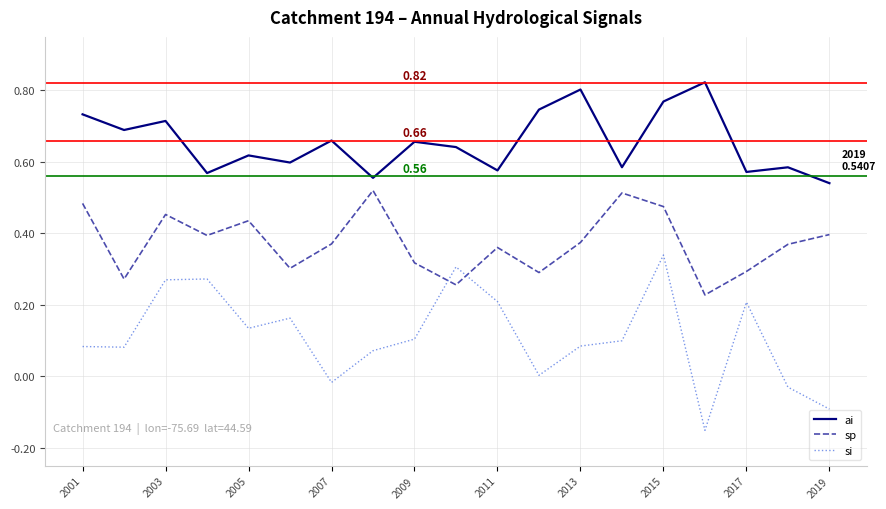

True or false: sp and ai cross at least once.

False